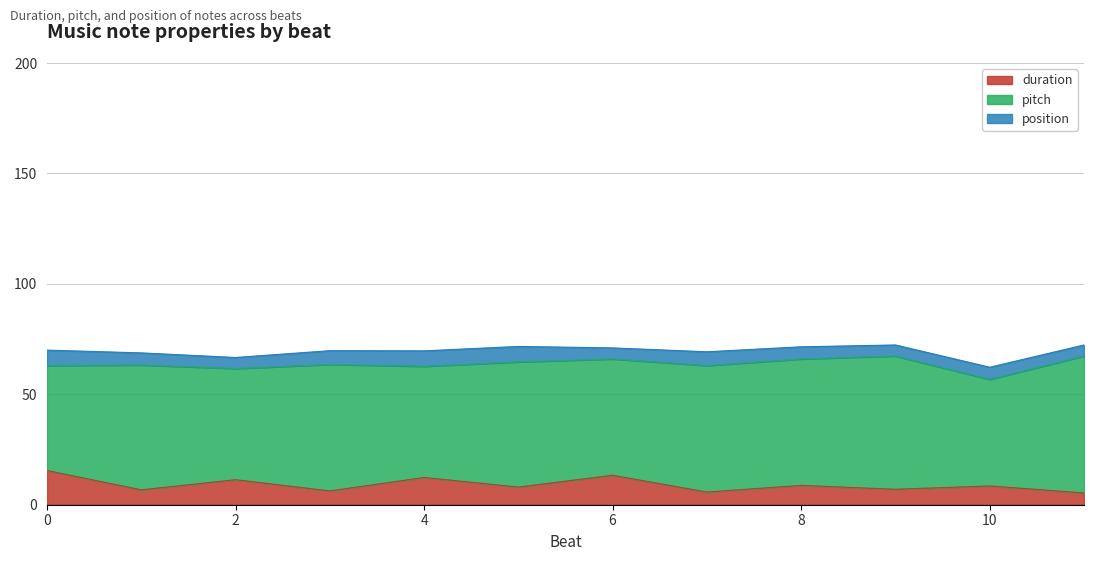

Does the chart have visible grid lines?

Yes